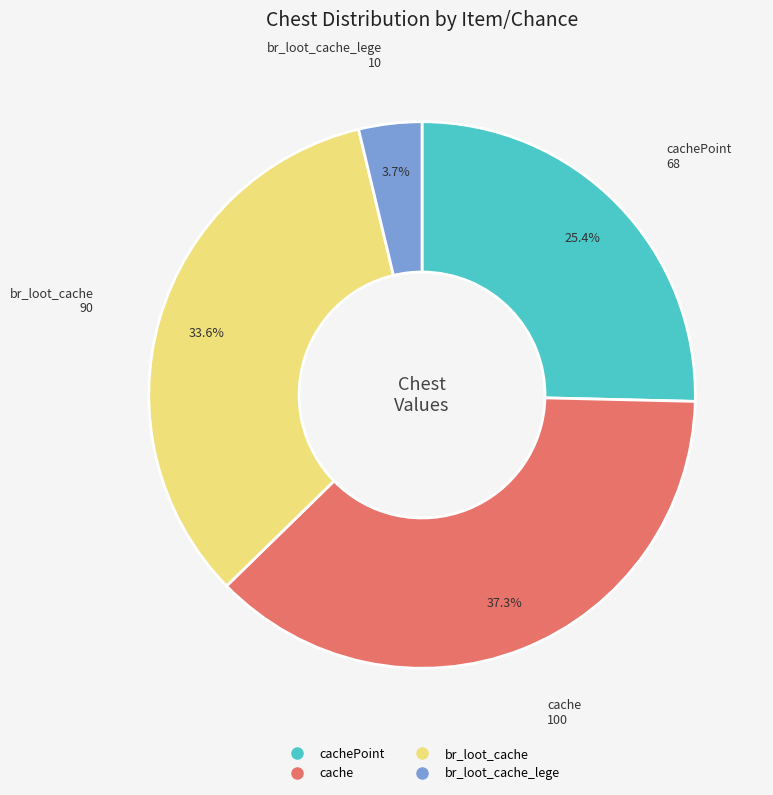

Does any single category account for the majority?

No